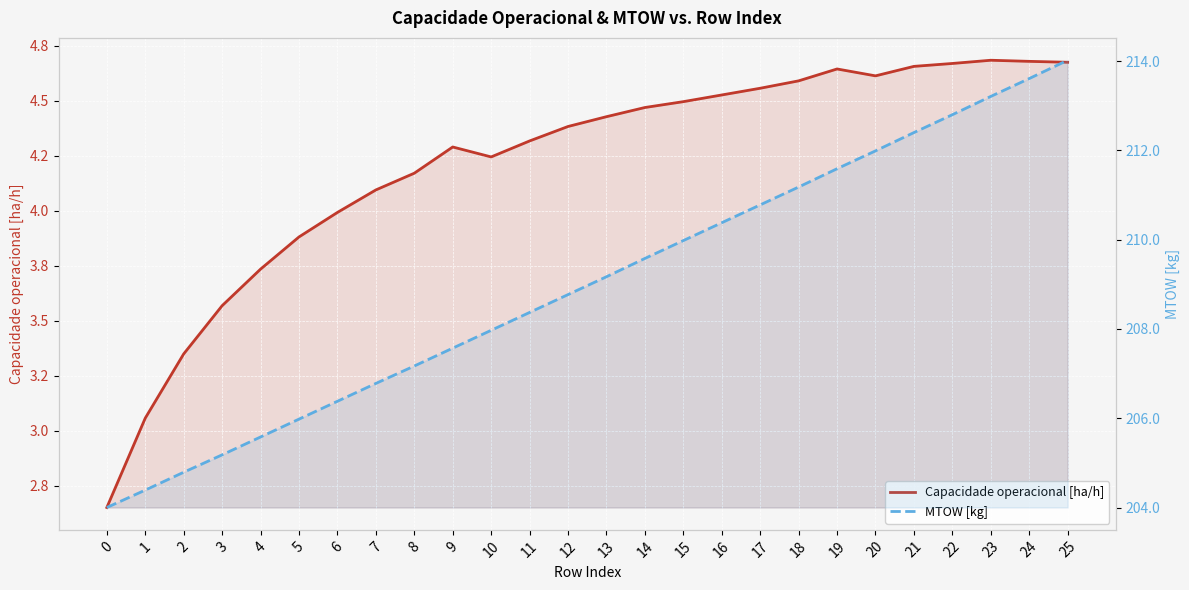

How many lines are shown in the chart?

2